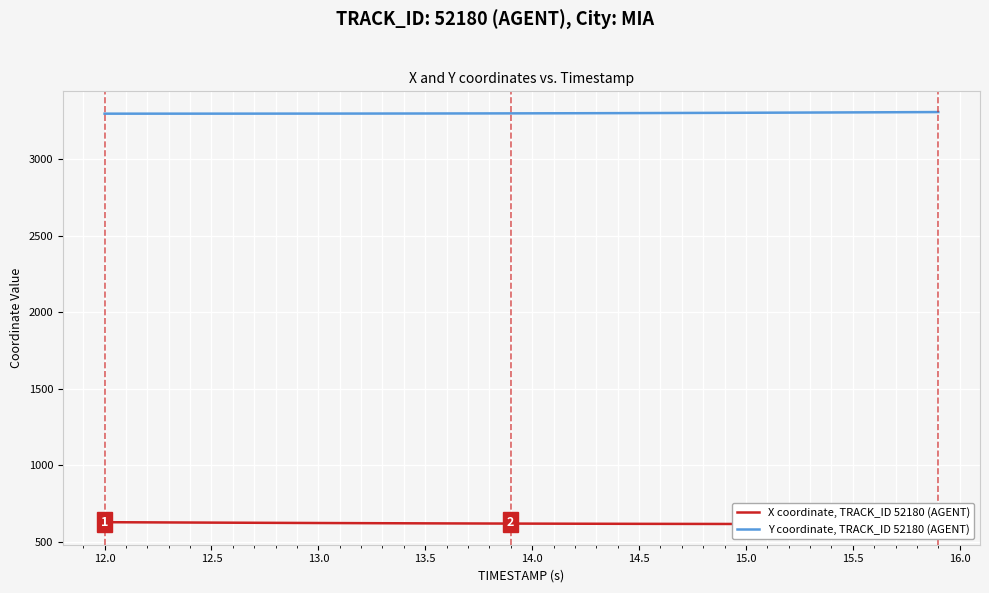

What is the maximum value for Y coordinate, TRACK_ID 52180 (AGENT)?

3308.1